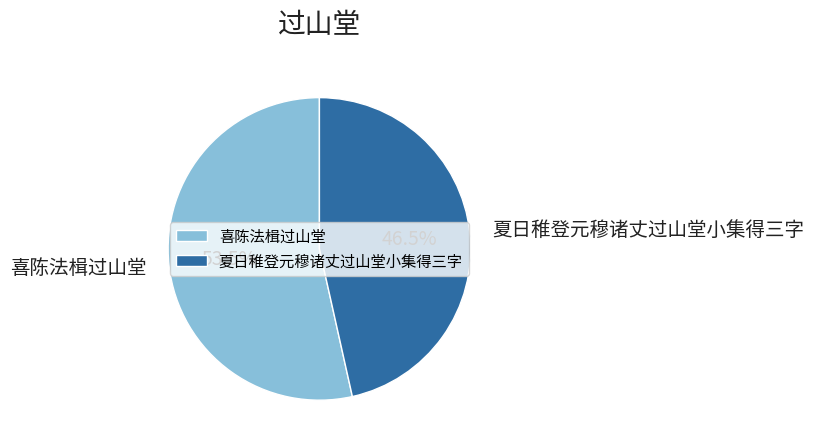

Which has a higher value, 喜陈法楫过山堂 or 夏日稚登元穆诸丈过山堂小集得三字?

喜陈法楫过山堂